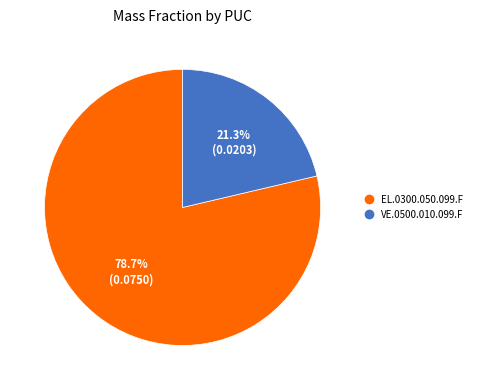

Is EL.0300.050.099.F the majority of the pie?

Yes